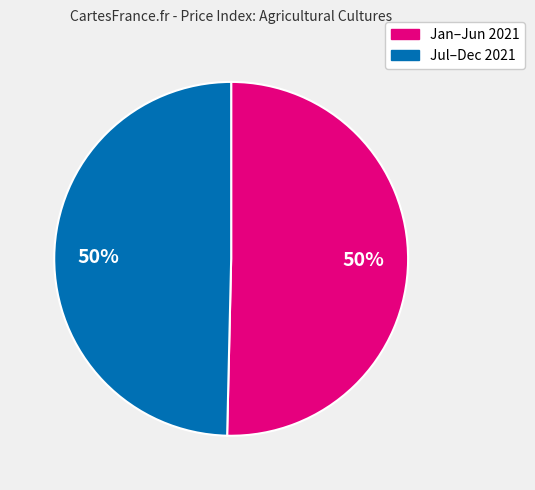

To the nearest percent, what is the average slice percentage?

50%